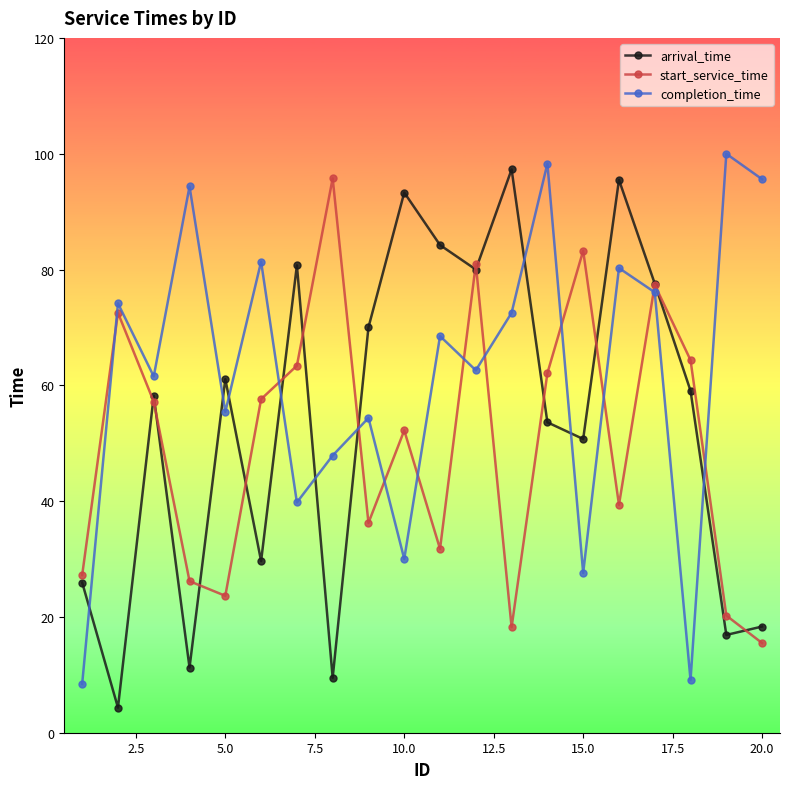

What is the value of the completion_time point at the 1st from the left?

8.4